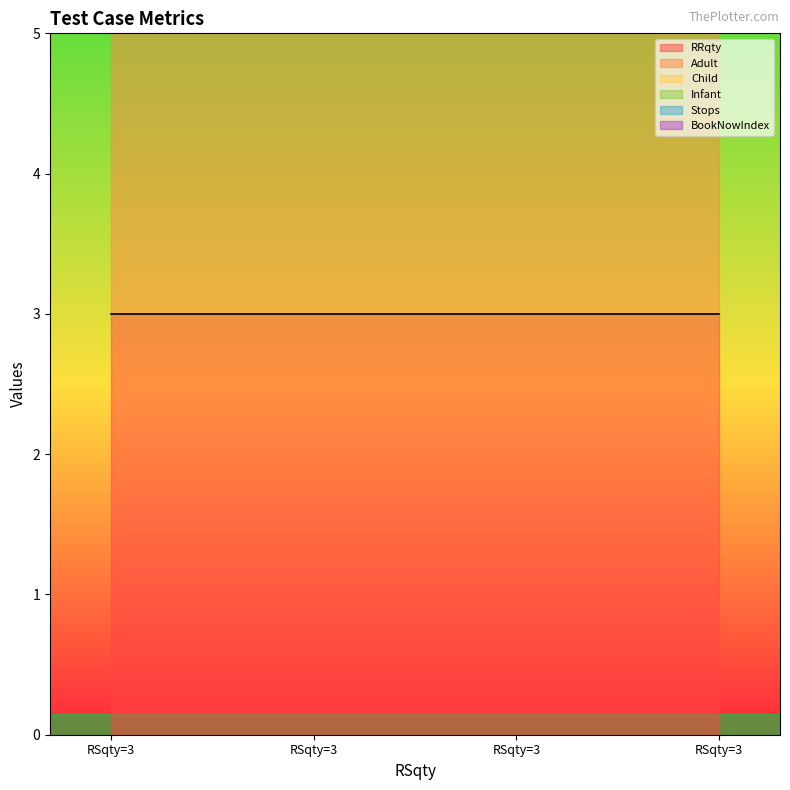

True or false: BookNowIndex has more than 1 interior local peaks.

False